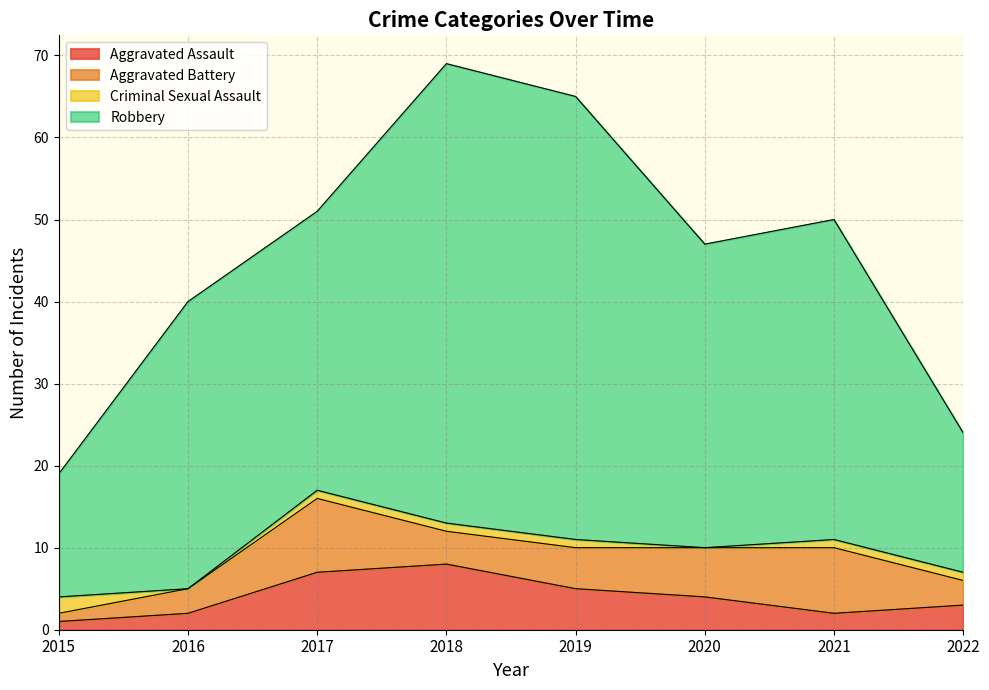

Reading left to right, what are all the values shown in this chart?

Aggravated Assault: 1	2	7	8	5	4	2	3
Aggravated Battery: 1	3	9	4	5	6	8	3
Criminal Sexual Assault: 2	0	1	1	1	0	1	1
Robbery: 15	35	34	56	54	37	39	17